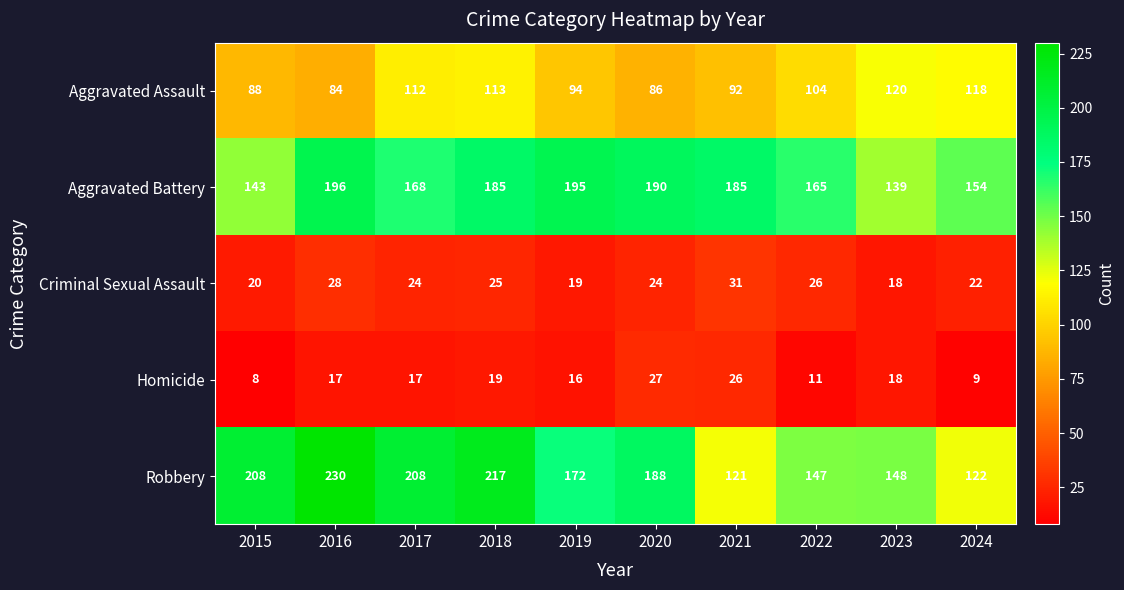

What is the difference between the highest and lowest values at 2022?

154